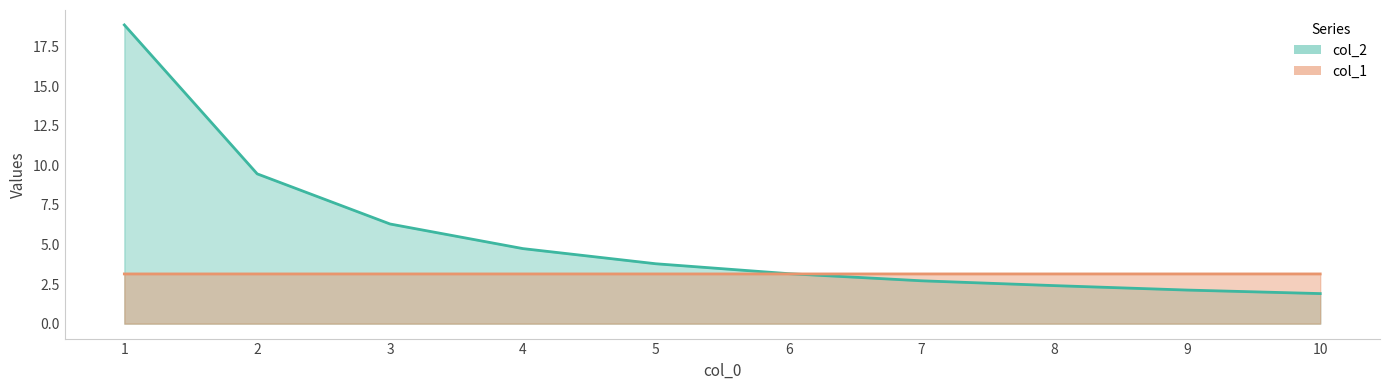

True or false: col_2 and col_1 cross at least once.

True